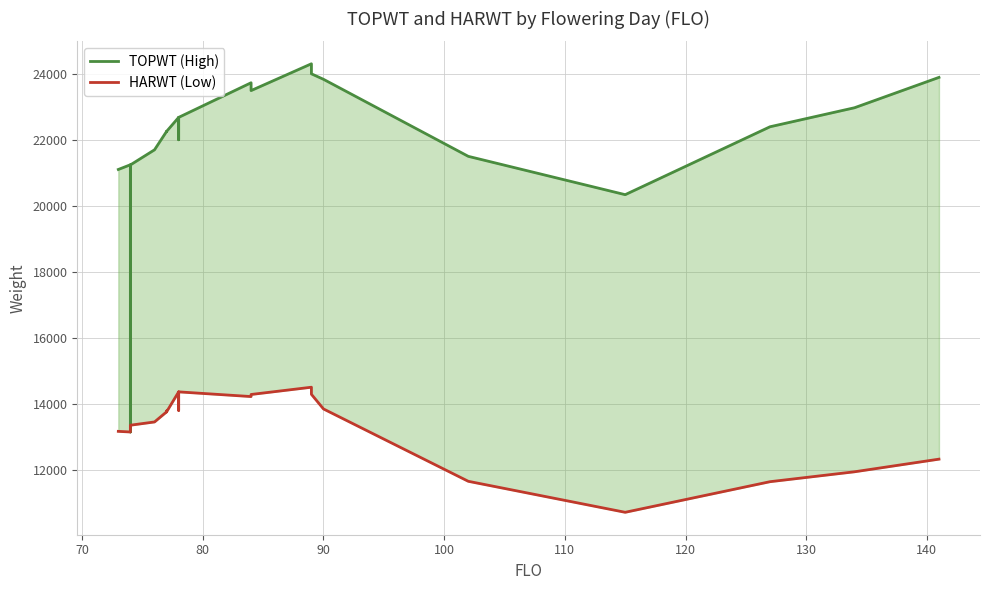

The value of TOPWT (High) at 60 is 11394. True or false?

False